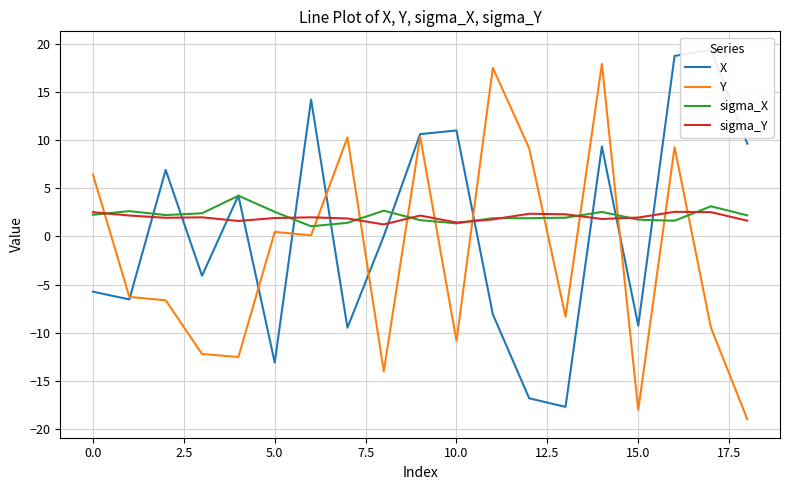

At which category is the sum across all series the highest?

16